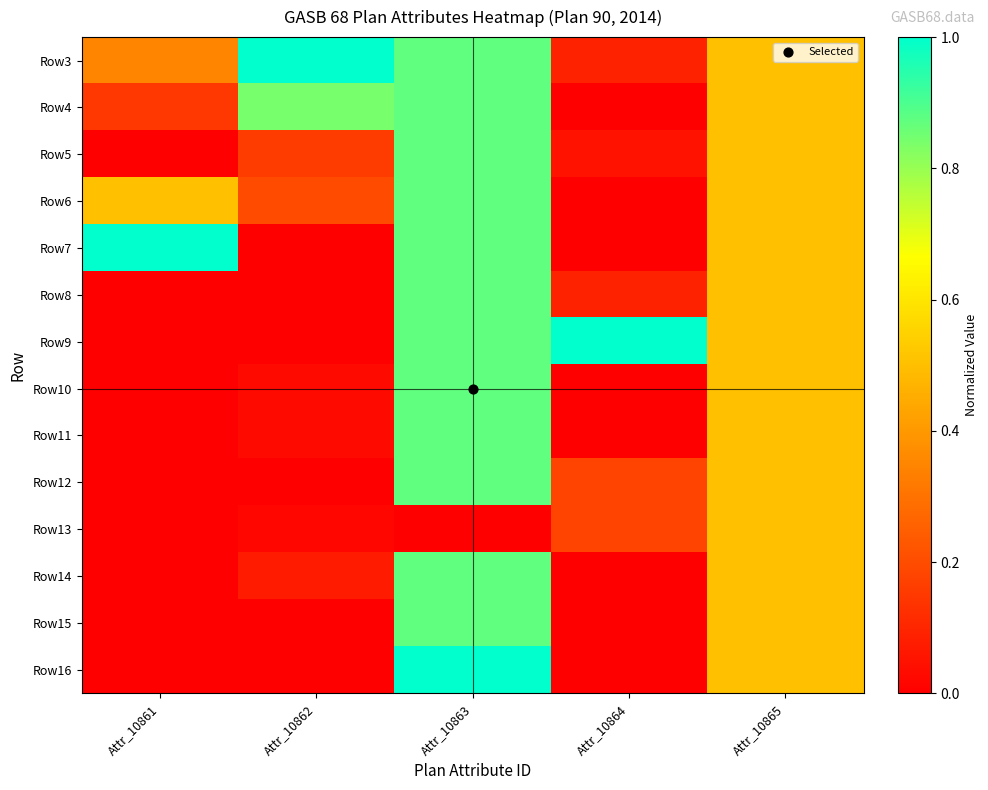

Reading left to right, extract all data points from this chart.

Row3: Attr_10861=0.3	Attr_10862=1.0	Attr_10863=0.9	Attr_10864=0.1	Attr_10865=0.5
Row4: Attr_10861=0.1	Attr_10862=0.8	Attr_10863=0.9	Attr_10864=0.0	Attr_10865=0.5
Row5: Attr_10861=0.0	Attr_10862=0.2	Attr_10863=0.9	Attr_10864=0.1	Attr_10865=0.5
Row6: Attr_10861=0.5	Attr_10862=0.2	Attr_10863=0.9	Attr_10864=0.0	Attr_10865=0.5
Row7: Attr_10861=1.0	Attr_10862=0.0	Attr_10863=0.9	Attr_10864=0.0	Attr_10865=0.5
Row8: Attr_10861=0.0	Attr_10862=0.0	Attr_10863=0.9	Attr_10864=0.1	Attr_10865=0.5
Row9: Attr_10861=0.0	Attr_10862=0.0	Attr_10863=0.9	Attr_10864=1.0	Attr_10865=0.5
Row10: Attr_10861=0.0	Attr_10862=0.0	Attr_10863=0.9	Attr_10864=0.0	Attr_10865=0.5
Row11: Attr_10861=0.0	Attr_10862=0.0	Attr_10863=0.9	Attr_10864=0.0	Attr_10865=0.5
Row12: Attr_10861=0.0	Attr_10862=0.0	Attr_10863=0.9	Attr_10864=0.2	Attr_10865=0.5
Row13: Attr_10861=0.0	Attr_10862=0.0	Attr_10863=0.0	Attr_10864=0.2	Attr_10865=0.5
Row14: Attr_10861=0.0	Attr_10862=0.1	Attr_10863=0.9	Attr_10864=0.0	Attr_10865=0.5
Row15: Attr_10861=0.0	Attr_10862=0.0	Attr_10863=0.9	Attr_10864=0.0	Attr_10865=0.5
Row16: Attr_10861=0.0	Attr_10862=0.0	Attr_10863=1.0	Attr_10864=0.0	Attr_10865=0.5